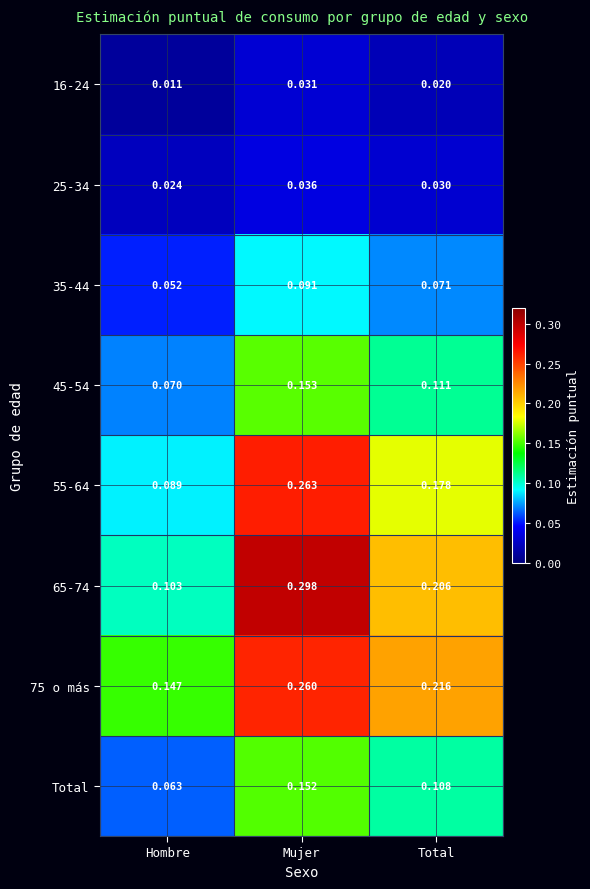

At which category is the sum across all series the highest?

Mujer